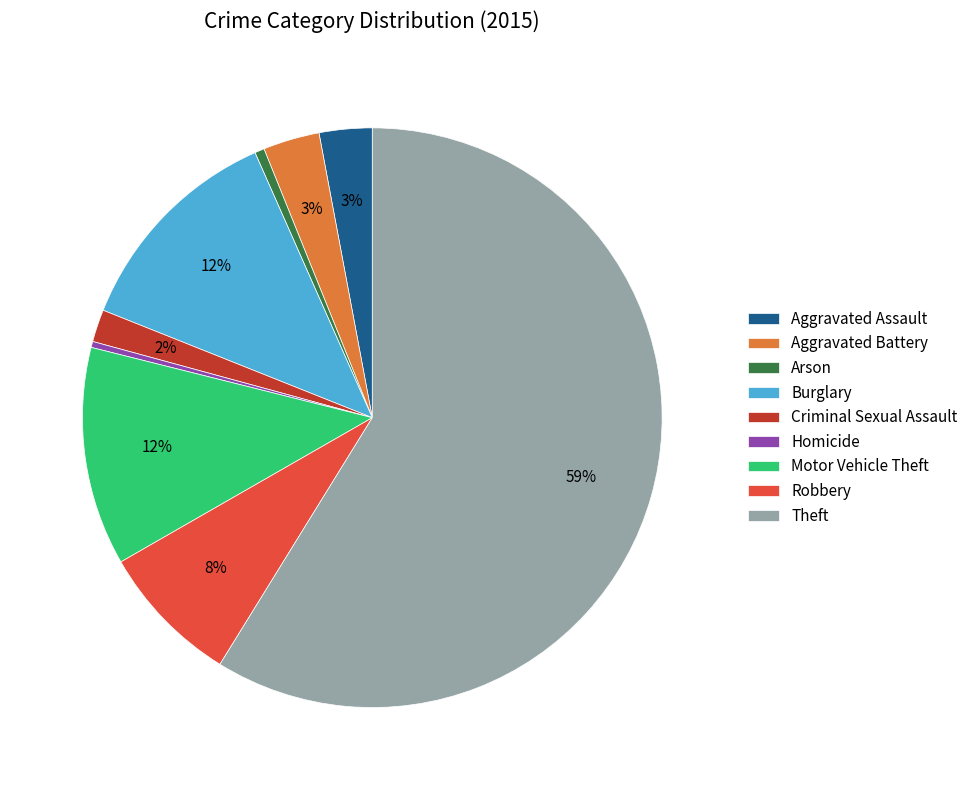

Is Homicide the majority of the pie?

No